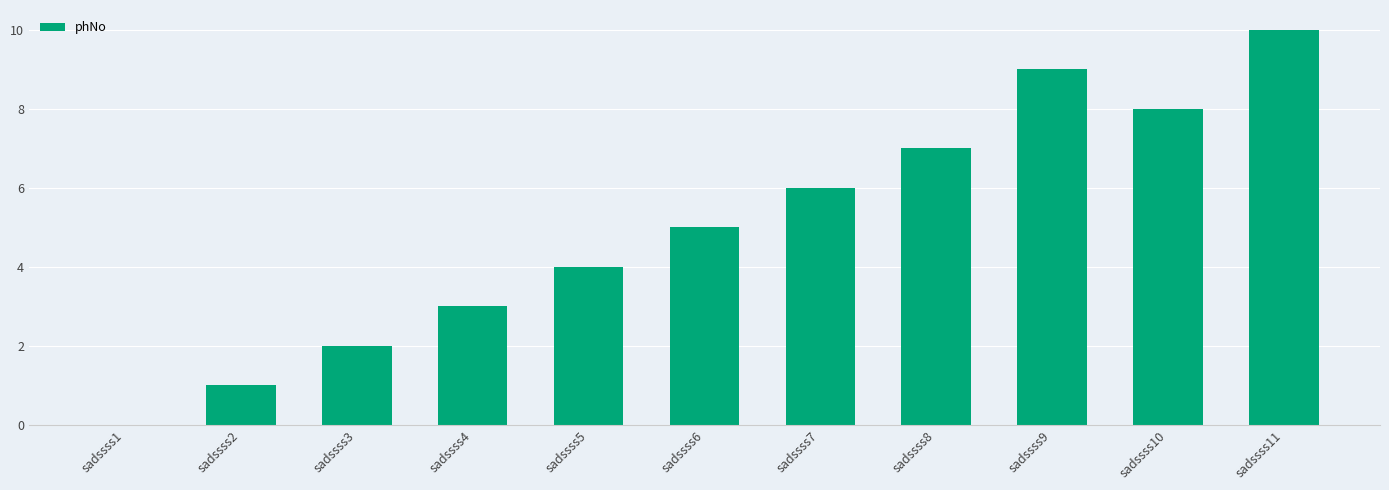

What is the change in value from sadssss7 to sadssss10?

+2